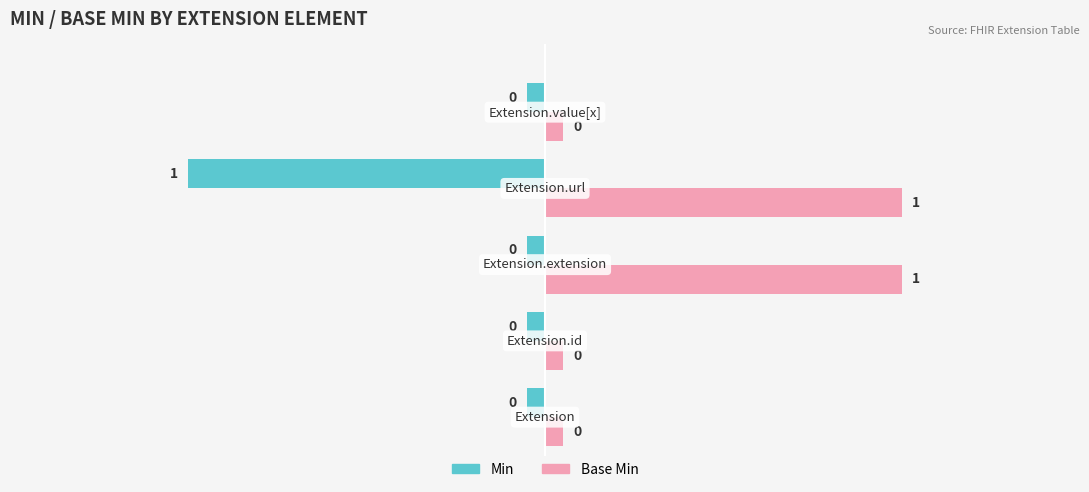

Reading left to right, extract all data points from this chart.

Min: Extension=0	Extension.id=0	Extension.extension=0	Extension.url=1	Extension.value[x]=0
Base Min: Extension=0	Extension.id=0	Extension.extension=1	Extension.url=1	Extension.value[x]=0